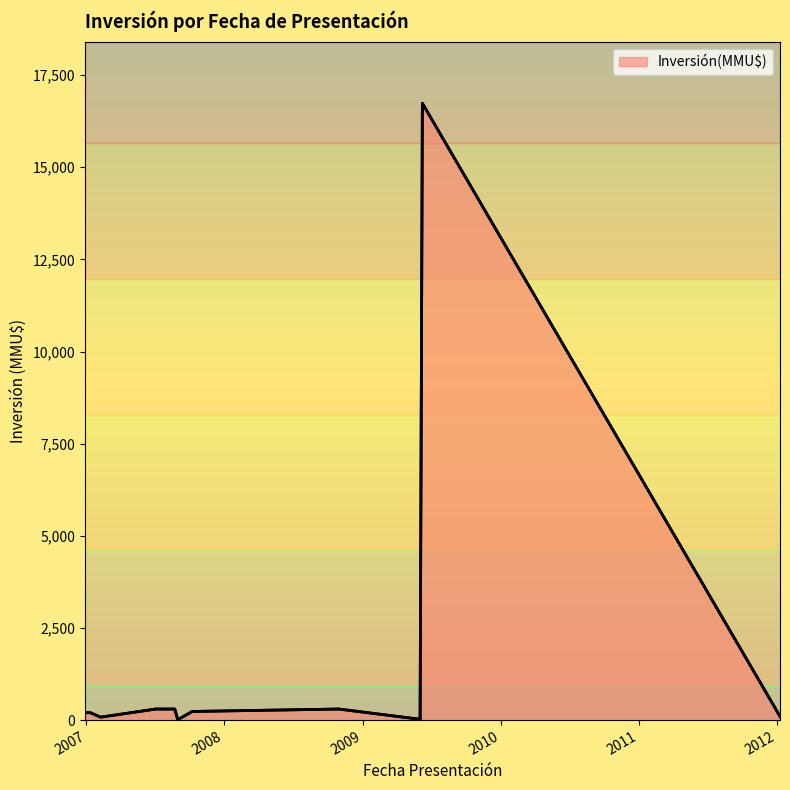

True or false: the data shows 34 at 8.

False